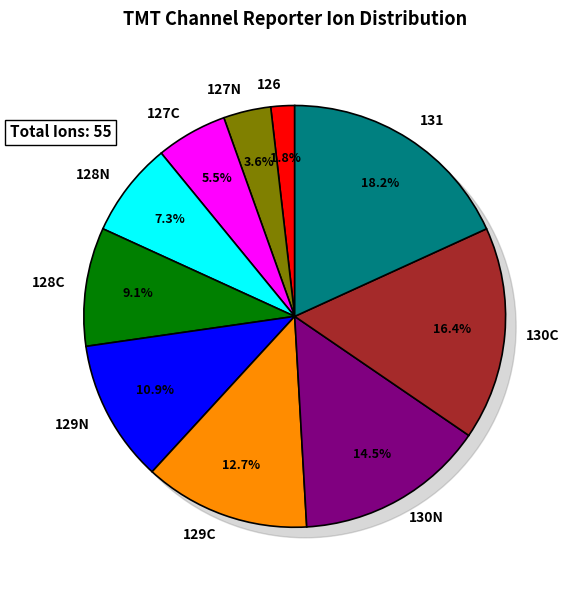

Rank the categories by value from lowest to highest.

126, 127N, 127C, 128N, 128C, 129N, 129C, 130N, 130C, 131